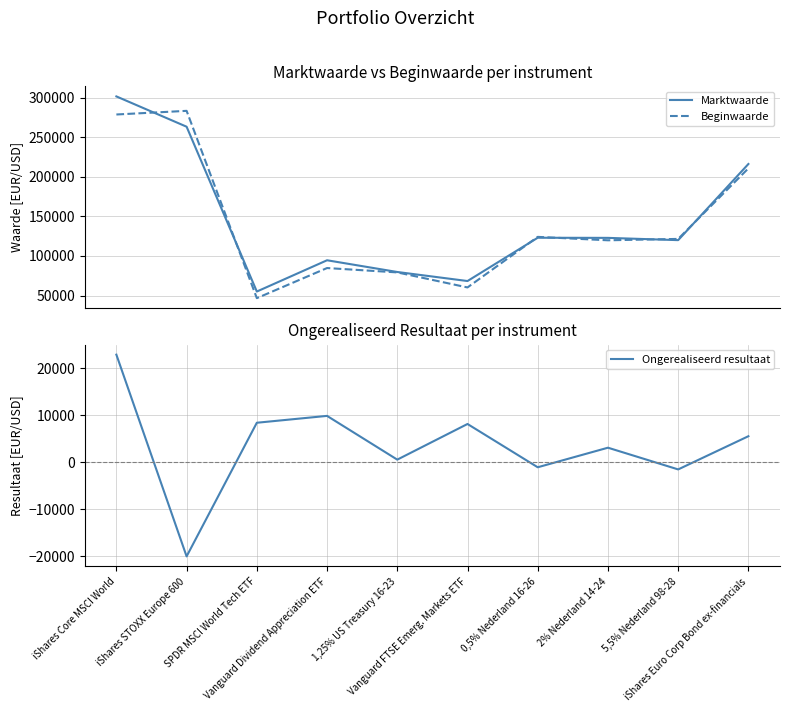

Where do Marktwaarde and Beginwaarde first cross each other?

iShares Core MSCI World and iShares STOXX Europe 600